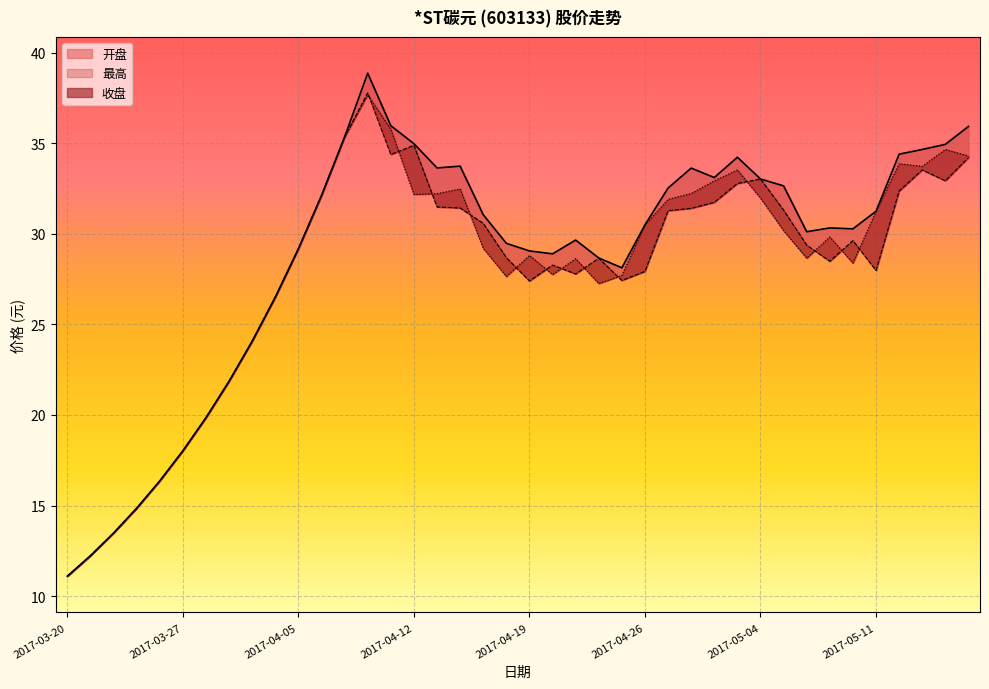

Rank the series by their maximum value, from lowest to highest.

收盘, 开盘, 最高